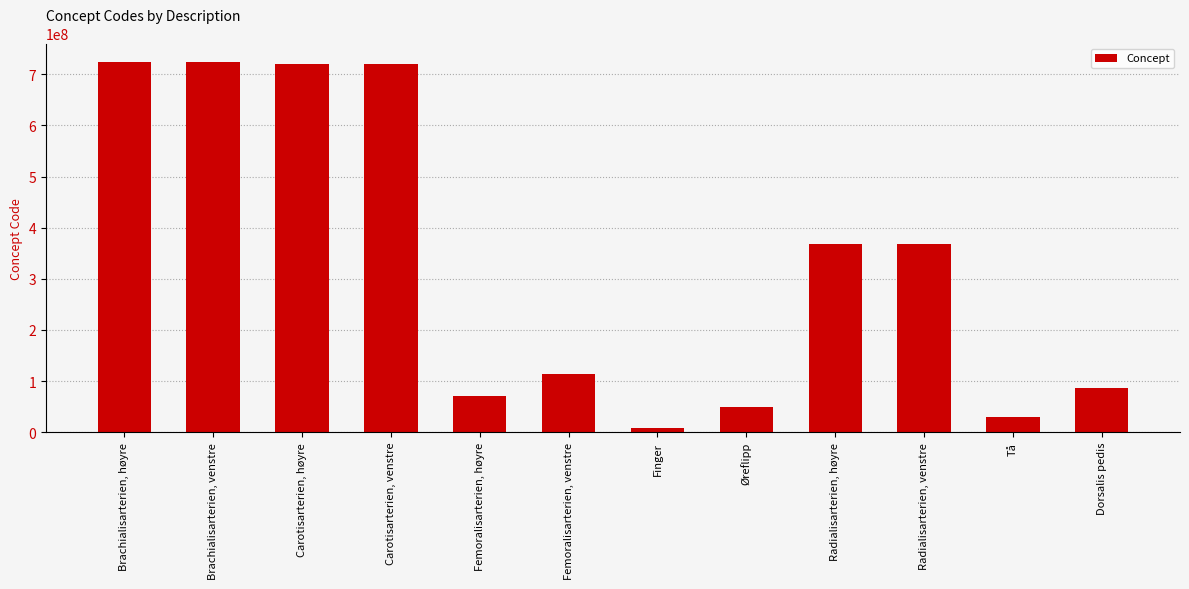

The value at Radialisarterien, høyre is 603833775. True or false?

False